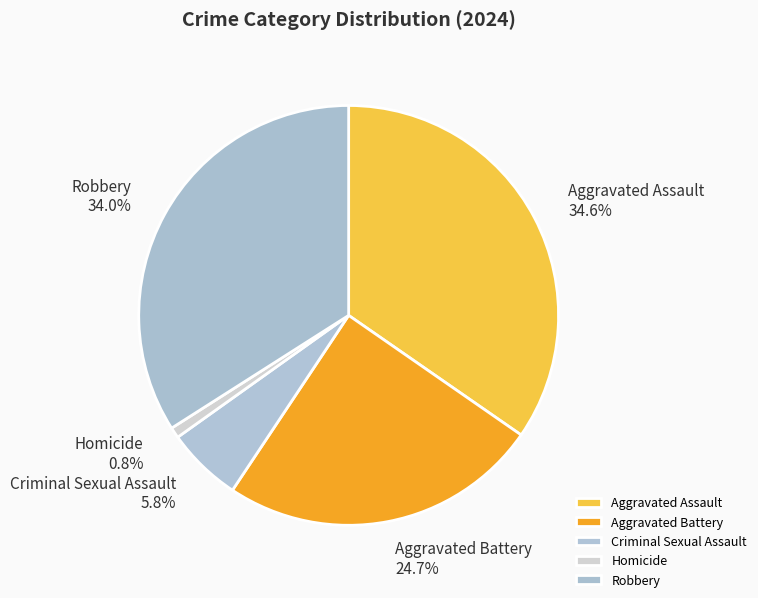

Which slice is the smallest?

Homicide